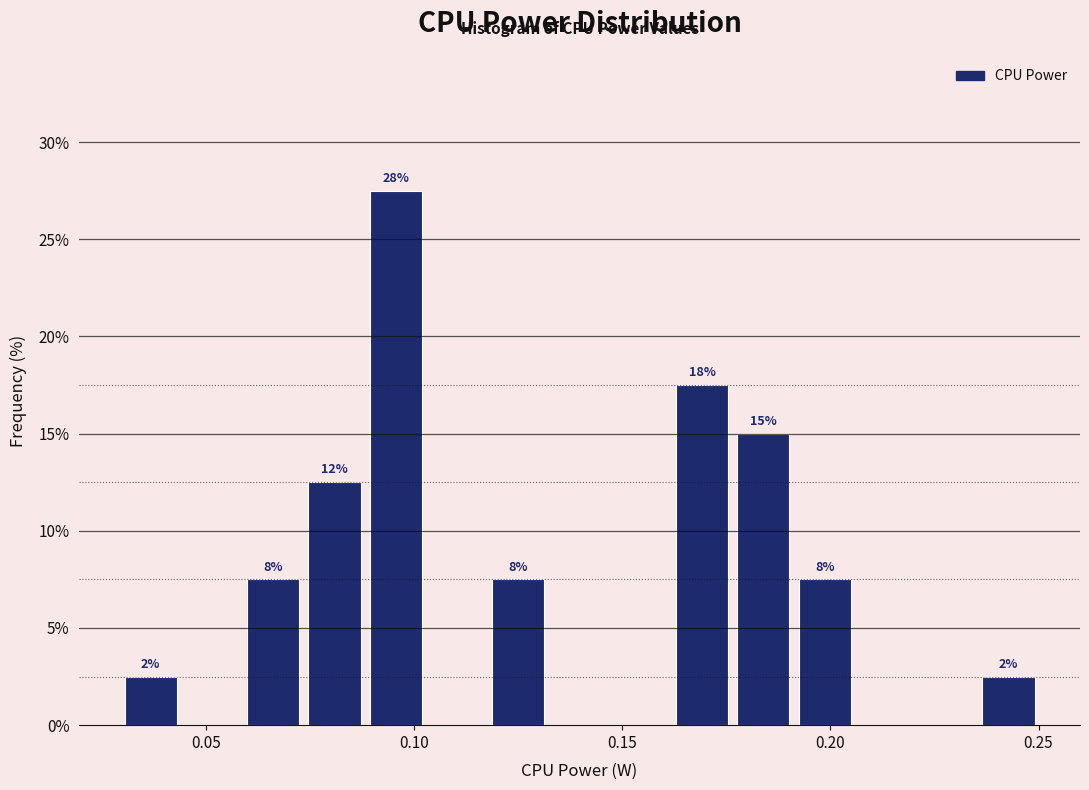

Read against the x-axis, roughly where is the centre of the tallest bar?

0.095